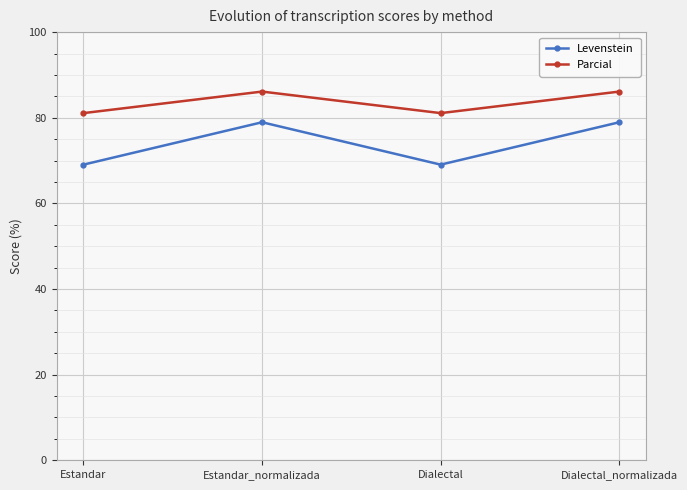

Is it true that Parcial equals 43.4 at Dialectal?

False